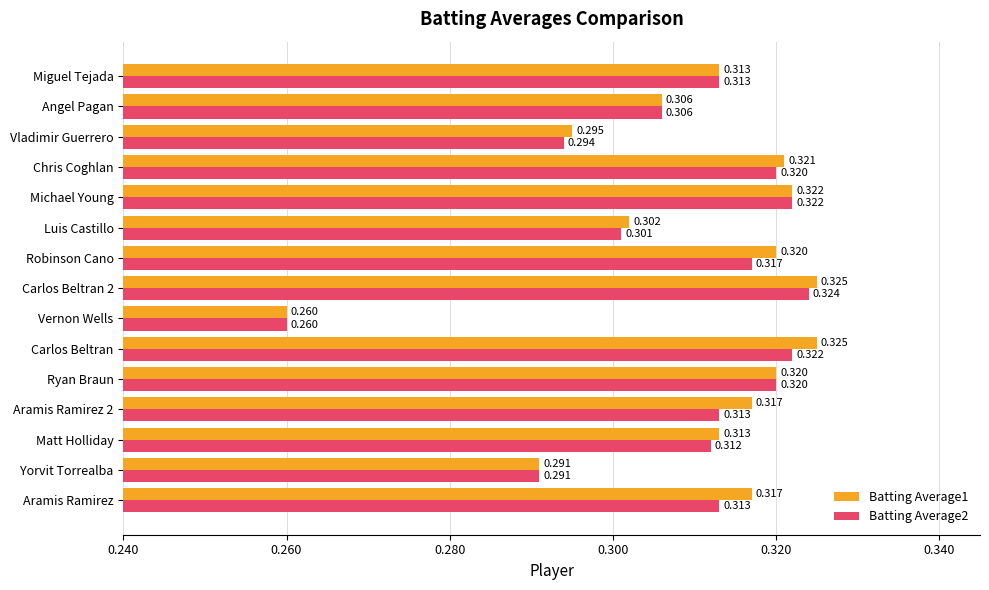

At which label is Batting Average2 closest to 0?

Vernon Wells